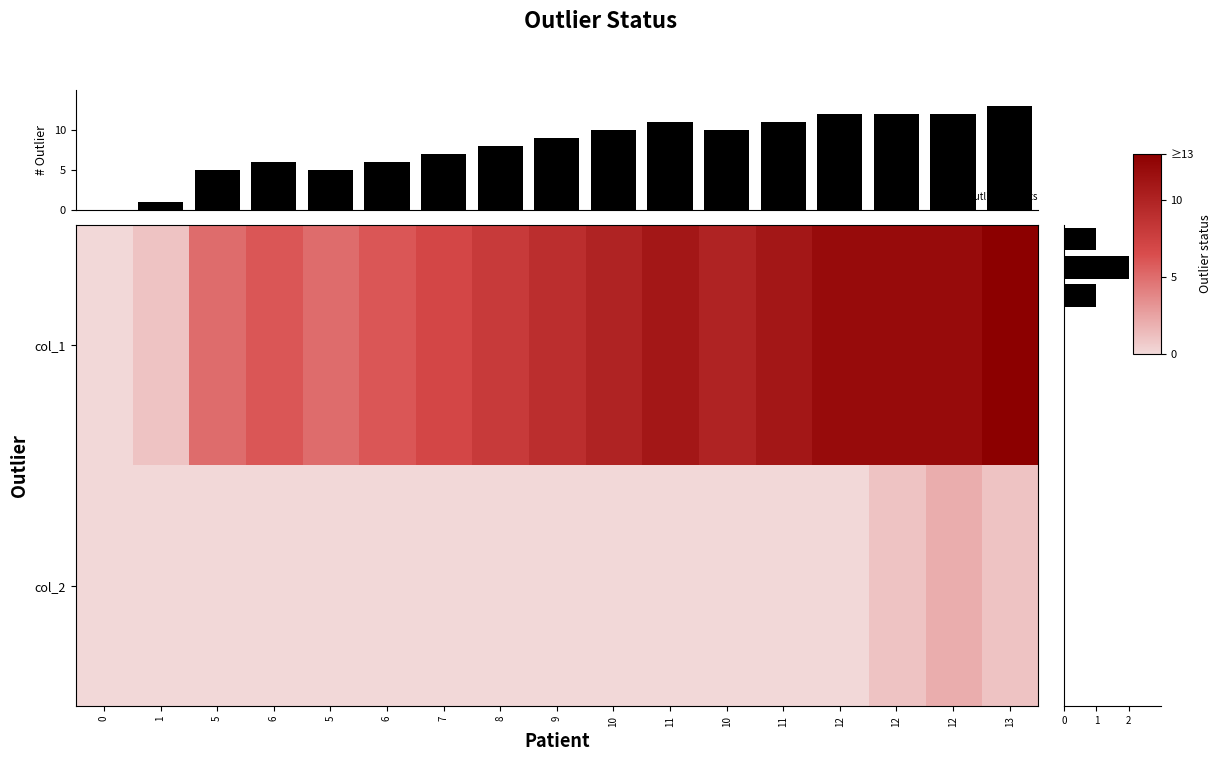

Rank the series by their average value, from highest to lowest.

col_1, col_2